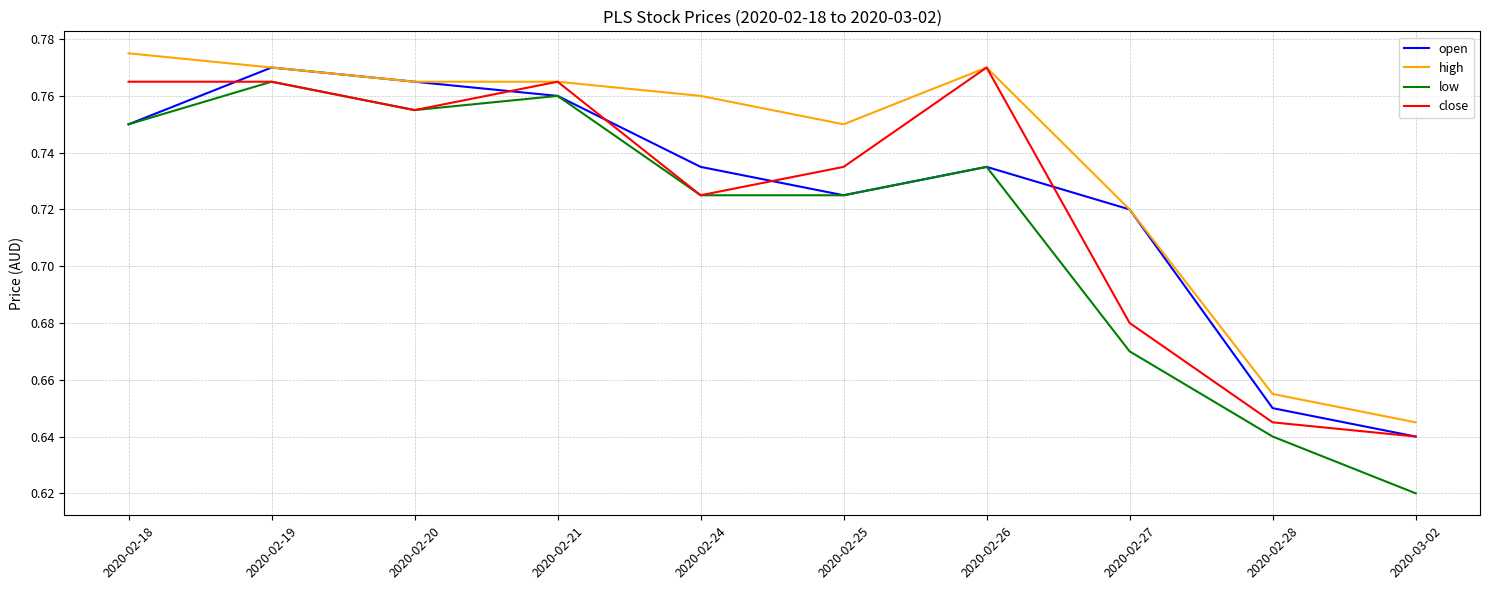

Which series has the largest range (max minus min)?

low